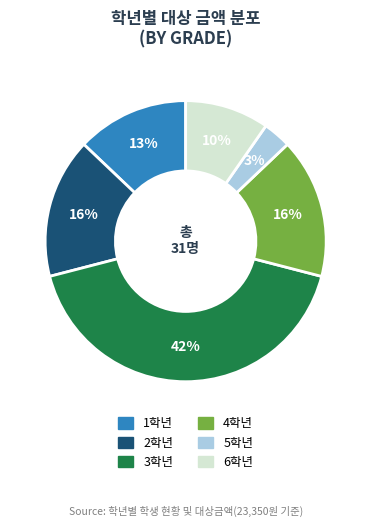

How many segments does this pie chart have?

6